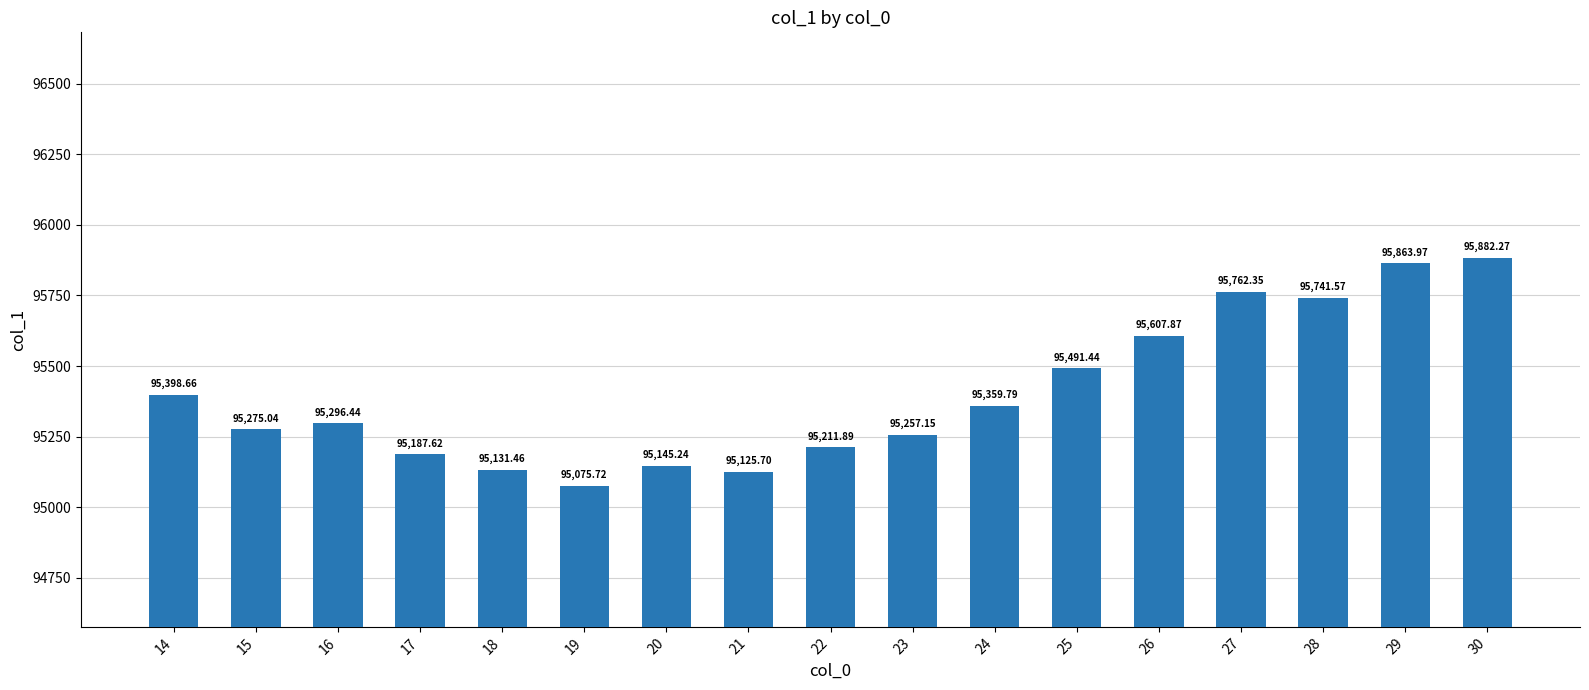

What is the ratio of the value at 17 to the value at 14?

1.0